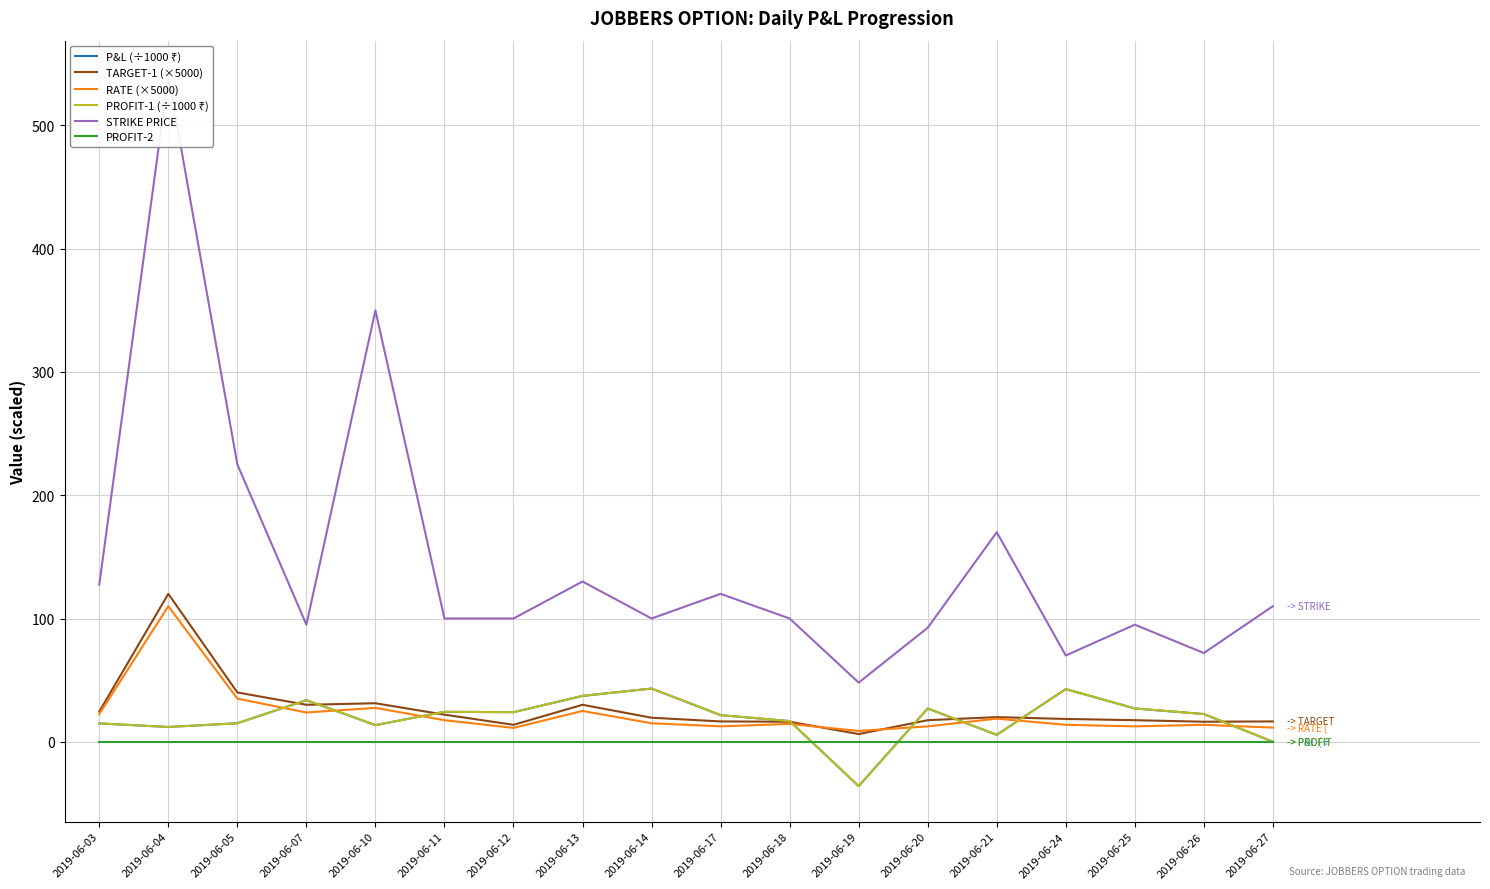

Does the chart display data point markers on the line(s)?

No